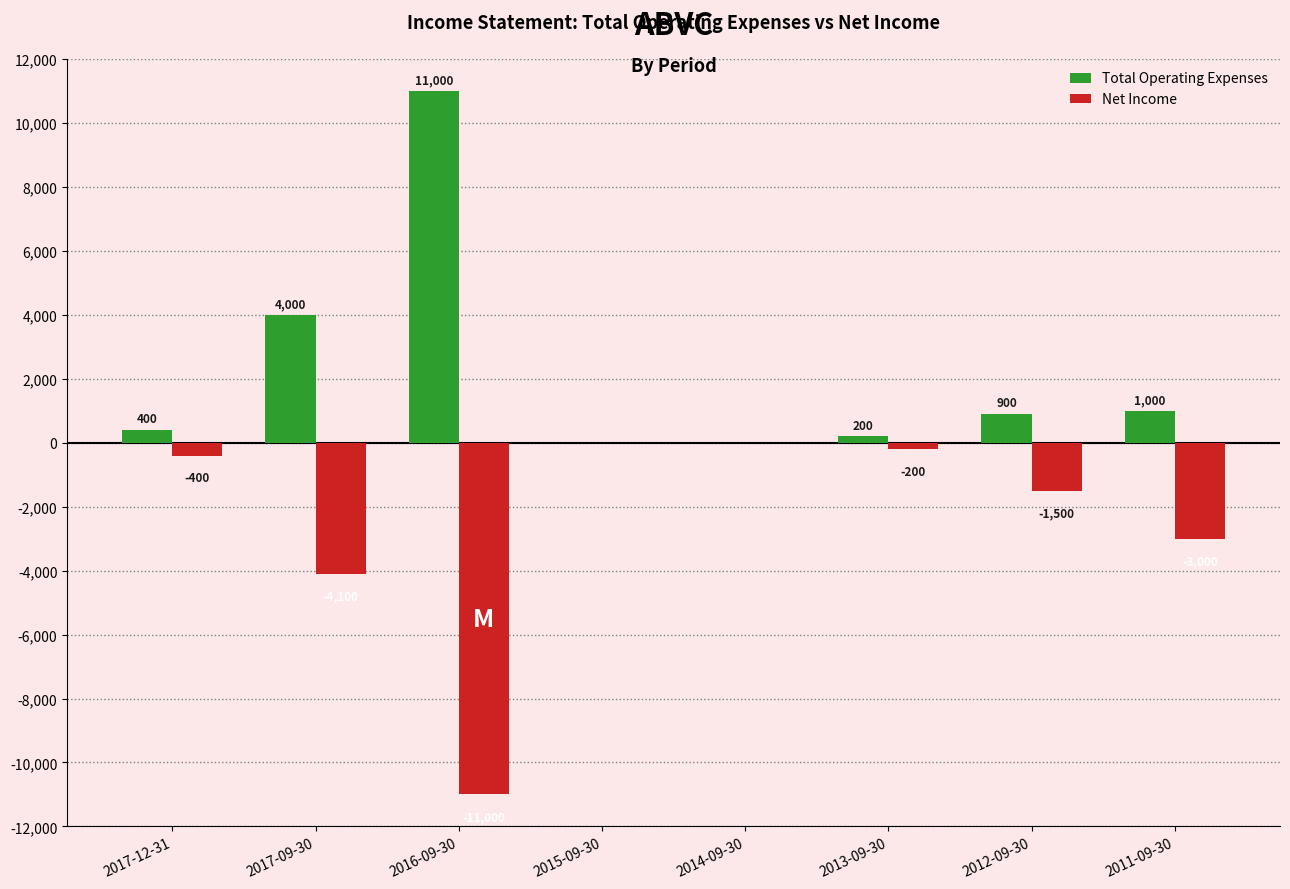

Reading right to left, transcribe all the data shown in this chart.

Total Operating Expenses: 2011-09-30=1000	2012-09-30=900	2013-09-30=200	2014-09-30=0	2015-09-30=0	2016-09-30=11000	2017-09-30=4000	2017-12-31=400
Net Income: 2011-09-30=-3000	2012-09-30=-1500	2013-09-30=-200	2014-09-30=0	2015-09-30=0	2016-09-30=-11000	2017-09-30=-4100	2017-12-31=-400